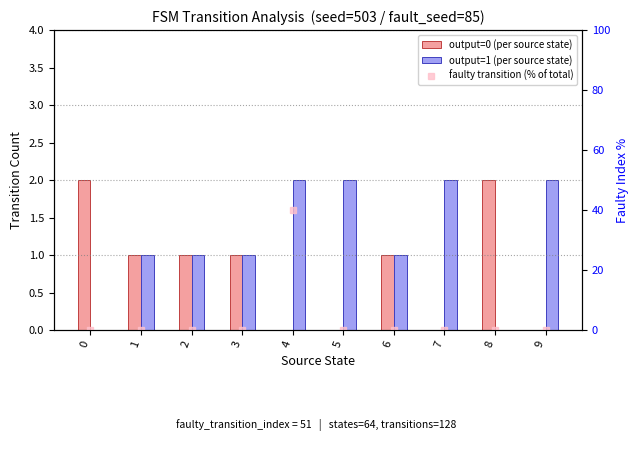

Which has a higher value, 4 or 7?

4